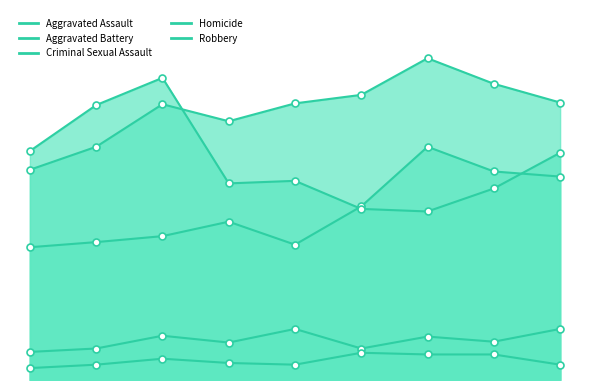

At which label is Aggravated Assault closest to 215?

2020